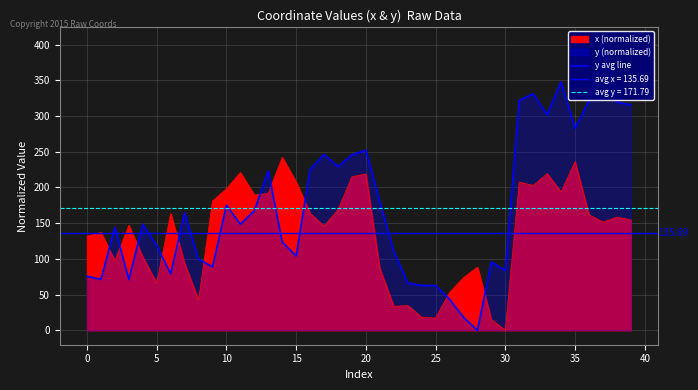

The value at 24 is 62.7. True or false?

True